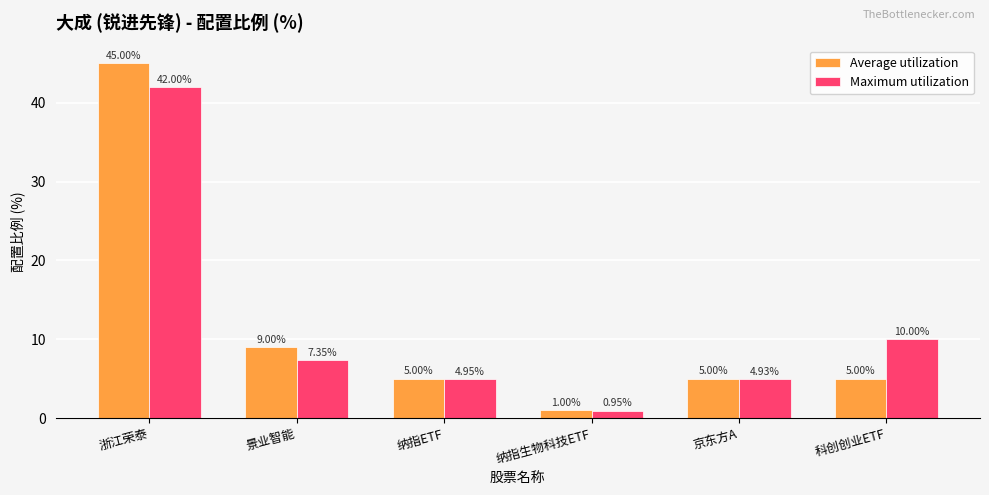

At how many categories does at least one series exceed 33?

1